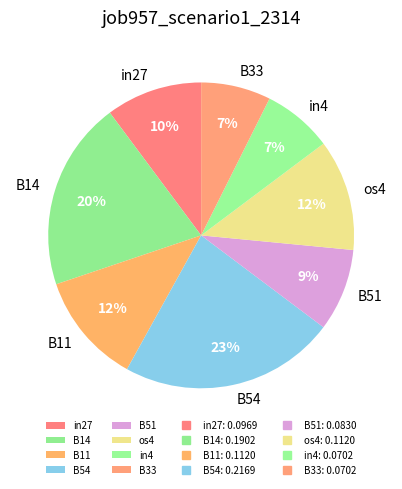

Is it true that in27 is 1% of the pie?

False